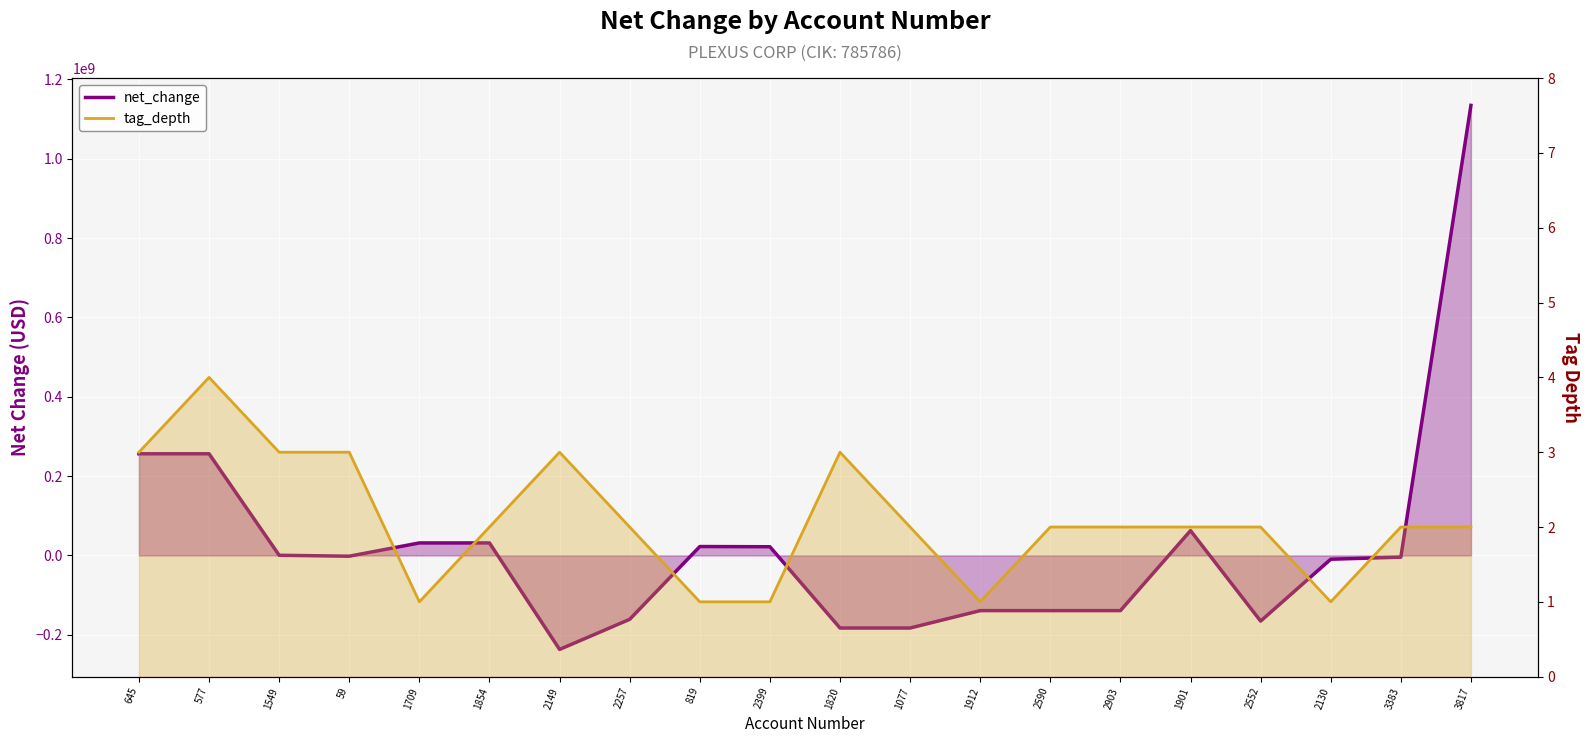

What are all the series names shown in the legend?

net_change line, tag_depth line